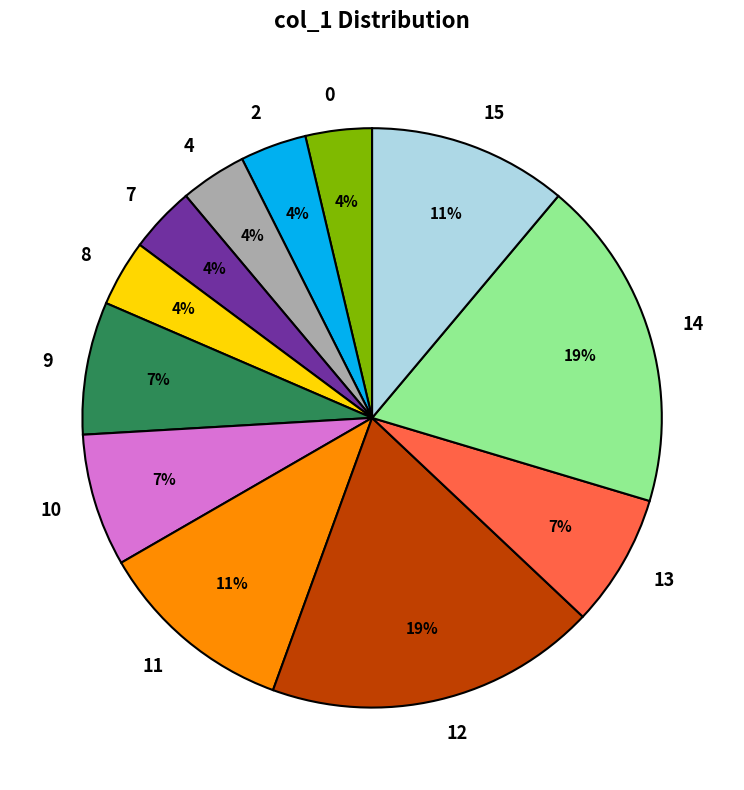

Is the sum of 12 and 0 greater than half?

No